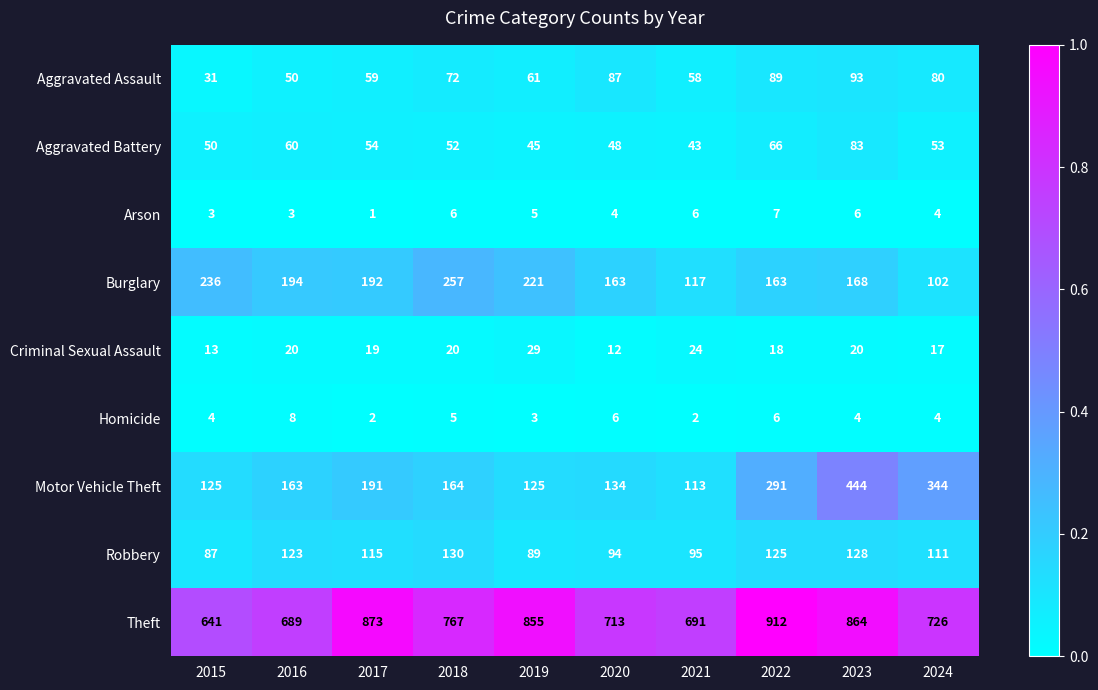

Which category has the highest value across all series?

2022